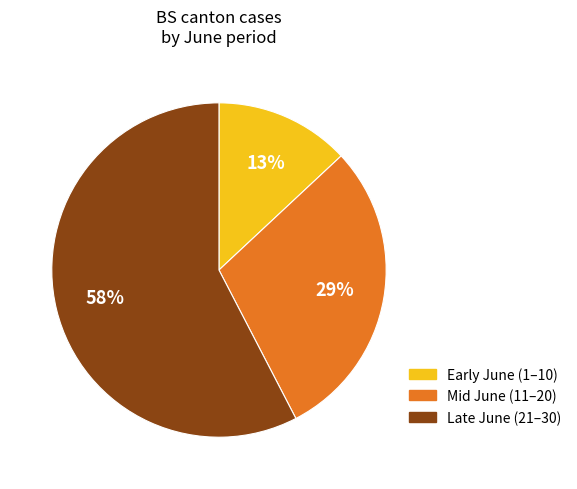

Do Early June (1–10) and Late June (21–30) together represent more than half of the pie?

Yes